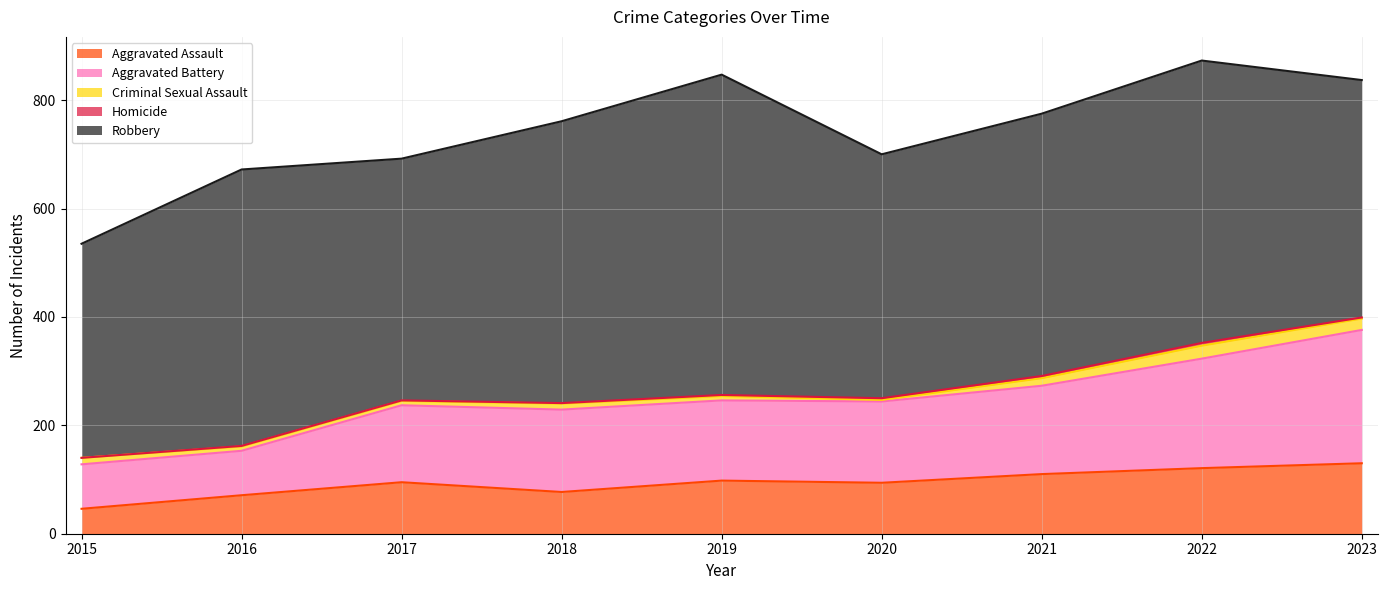

Reading left to right, list all the values displayed in this chart.

Aggravated Assault: 2015=46	2016=71	2017=95	2018=77	2019=98	2020=94	2021=110	2022=121	2023=130
Aggravated Battery: 2015=82	2016=82	2017=142	2018=152	2019=148	2020=150	2021=163	2022=202	2023=246
Criminal Sexual Assault: 2015=12	2016=8	2017=8	2018=11	2019=8	2020=3	2021=14	2022=24	2023=21
Homicide: 2015=0	2016=1	2017=1	2018=1	2019=2	2020=3	2021=4	2022=5	2023=2
Robbery: 2015=395	2016=510	2017=446	2018=520	2019=591	2020=450	2021=484	2022=521	2023=438